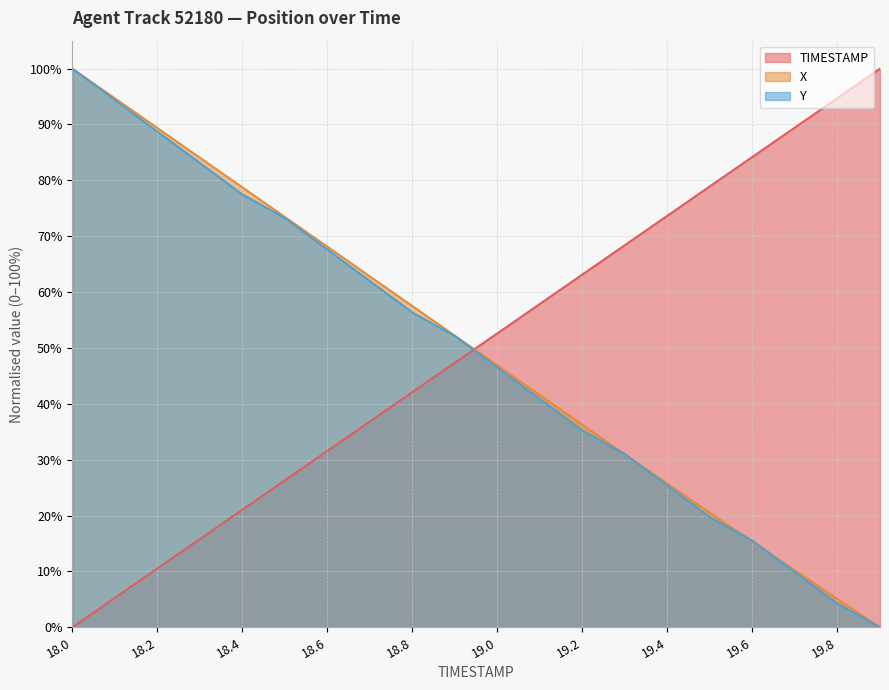

List the labels in order of X value, largest first.

18.0, 18.1, 18.2, 18.3, 18.4, 18.5, 18.6, 18.7, 18.8, 18.9, 19.0, 19.1, 19.2, 19.3, 19.4, 19.5, 19.6, 19.7, 19.8, 19.9